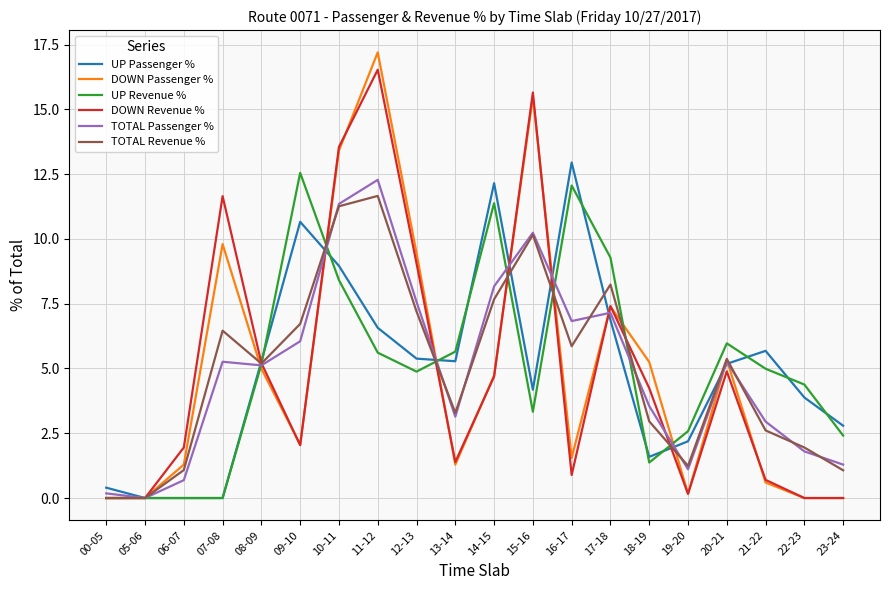

True or false: TOTAL Passenger % has a value of 1.1 at 19-20.

True